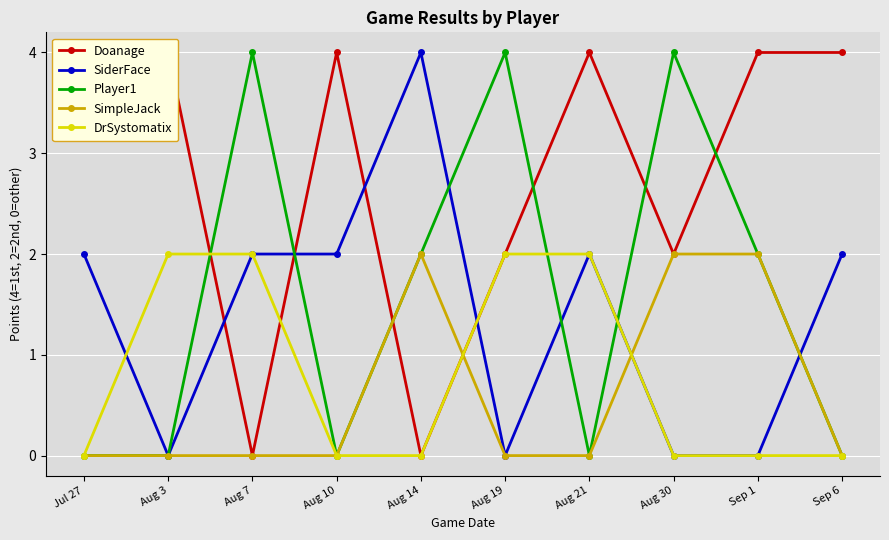

How many intersections are there between Player1 and SiderFace?

5